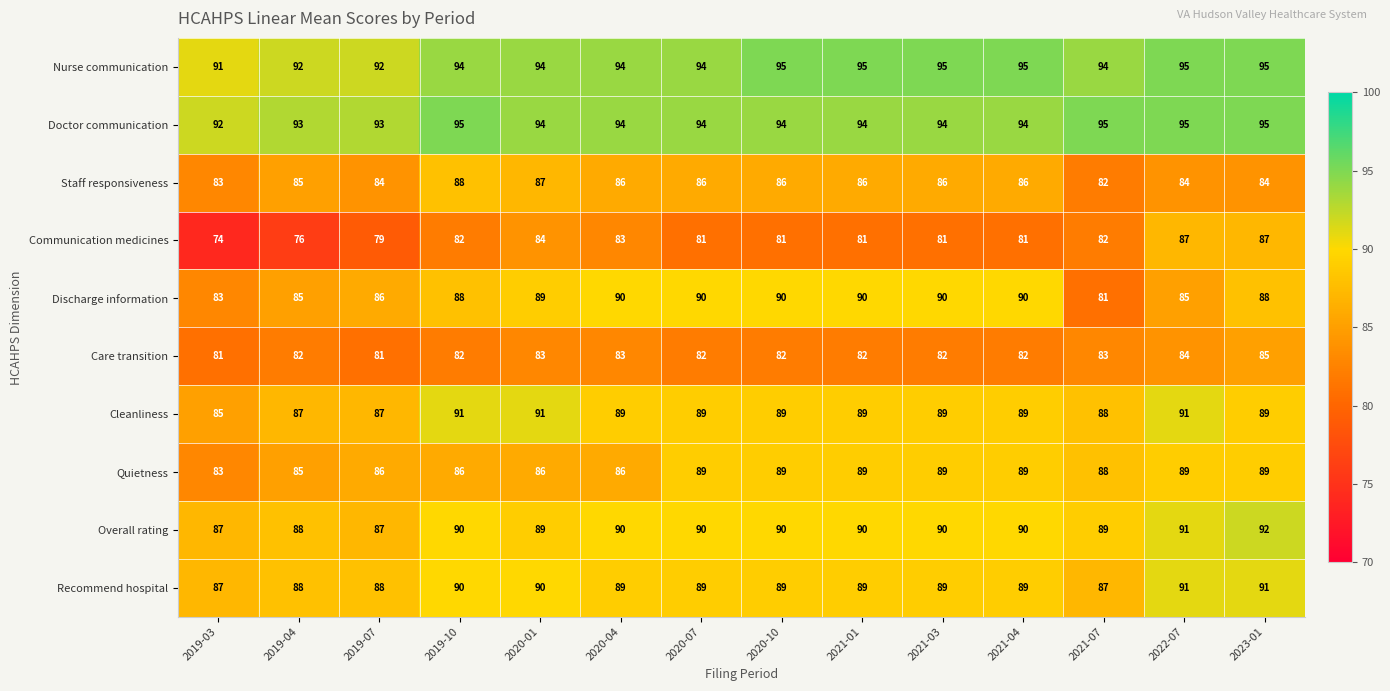

What is the difference between the highest and lowest values at 2021-03?

14